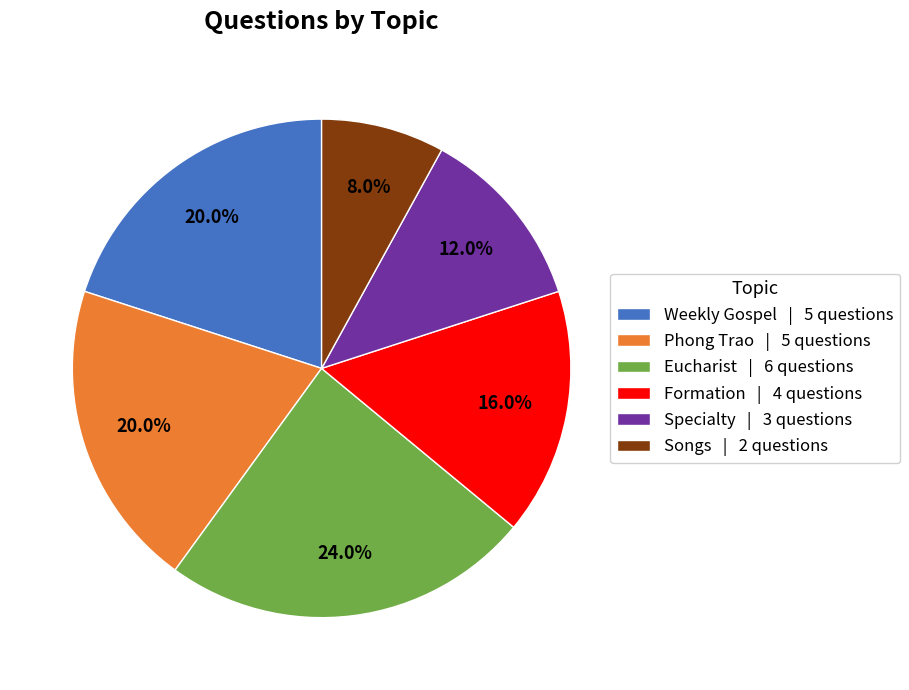

To the nearest percent, what is the combined percentage of Songs and Formation?

24%